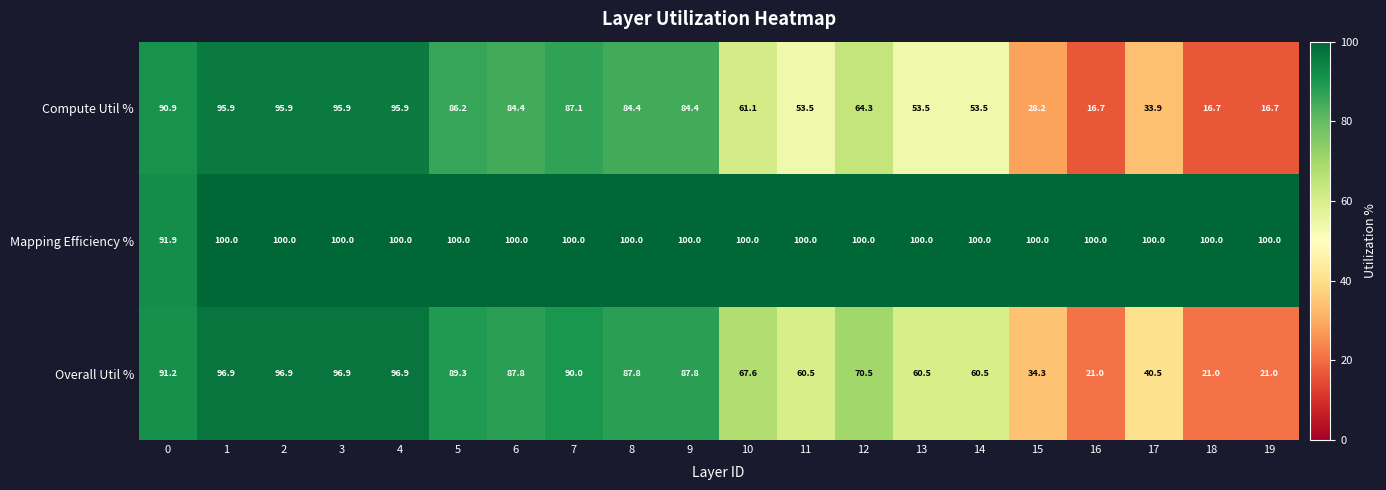

What is the approximate value of Mapping Efficiency % at 17?

100.0